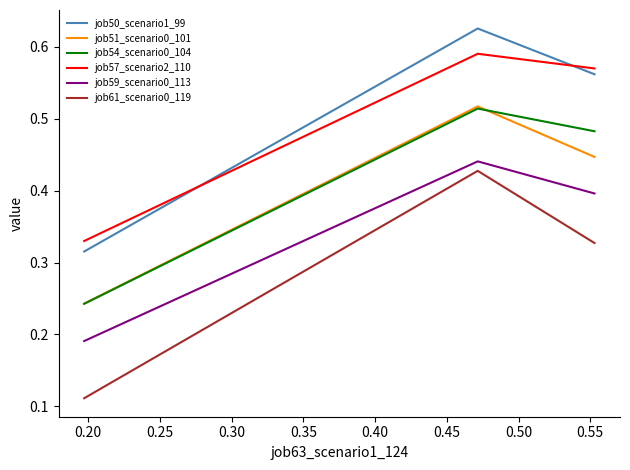

Which series has the widest spread of values?

job61_scenario0_119